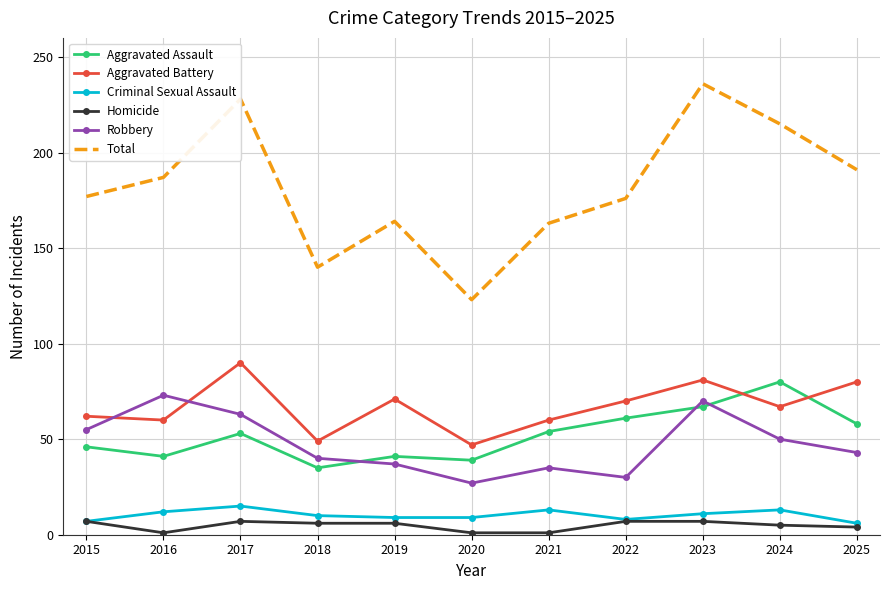

True or false: Robbery has more than 1 interior local peaks.

True